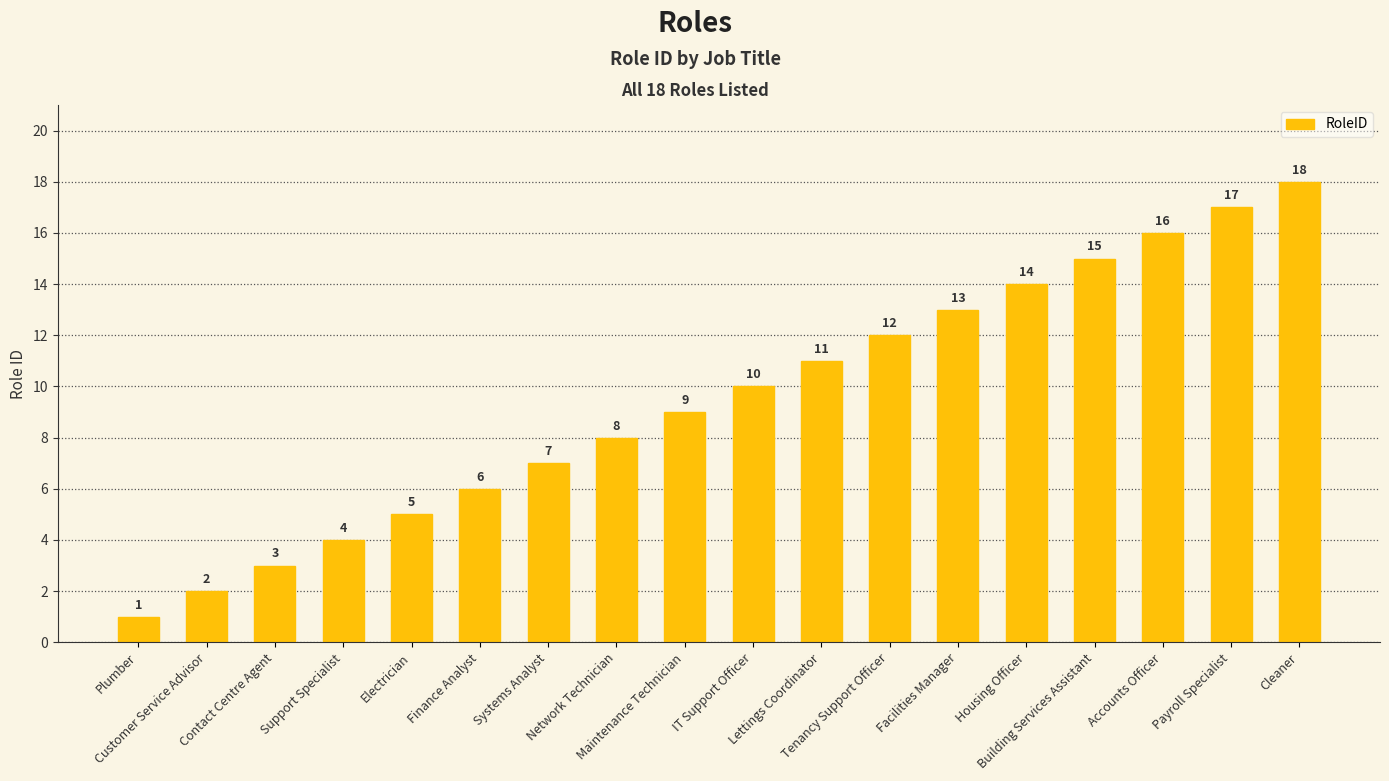

Read the value at Contact Centre Agent.

3